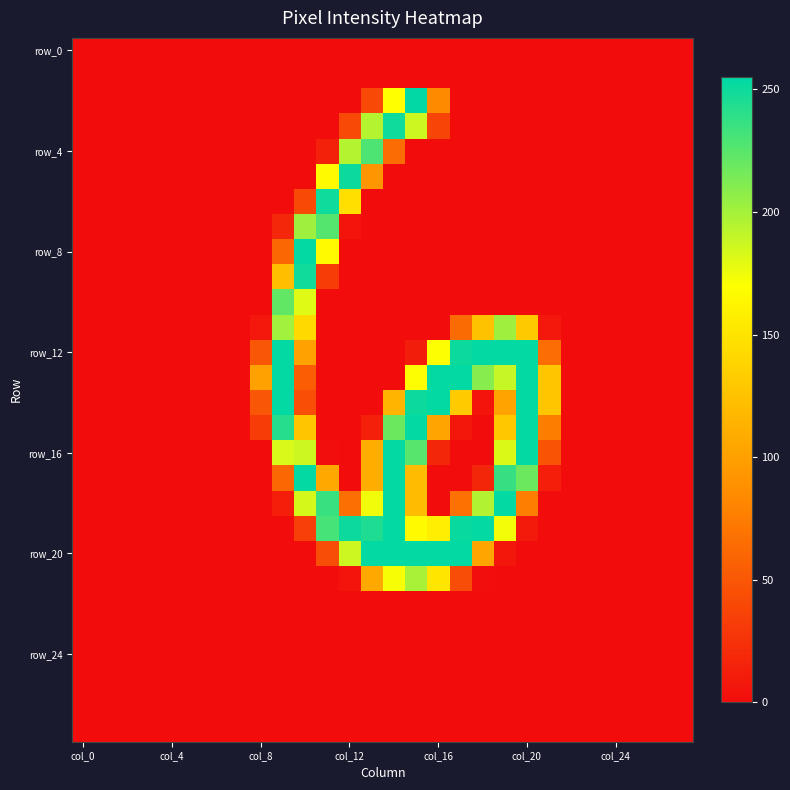

Which category has the lowest value across all series?

col_0